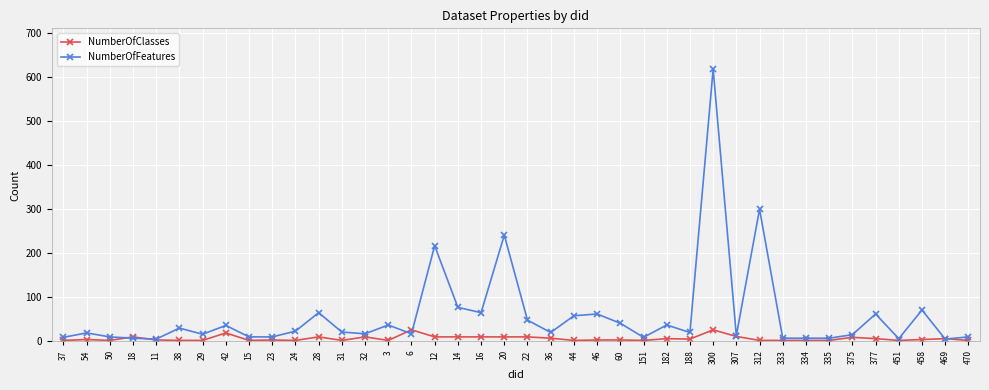

How many lines are shown in the chart?

2